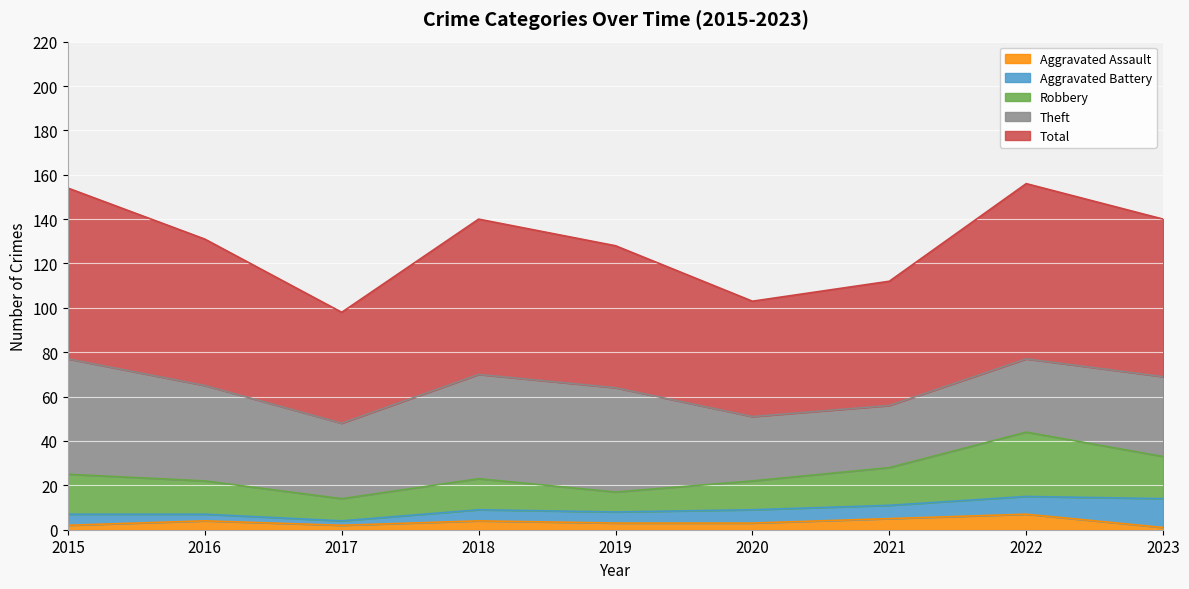

Rank the series by their maximum value, from lowest to highest.

Aggravated Assault, Aggravated Battery, Robbery, Theft, Total